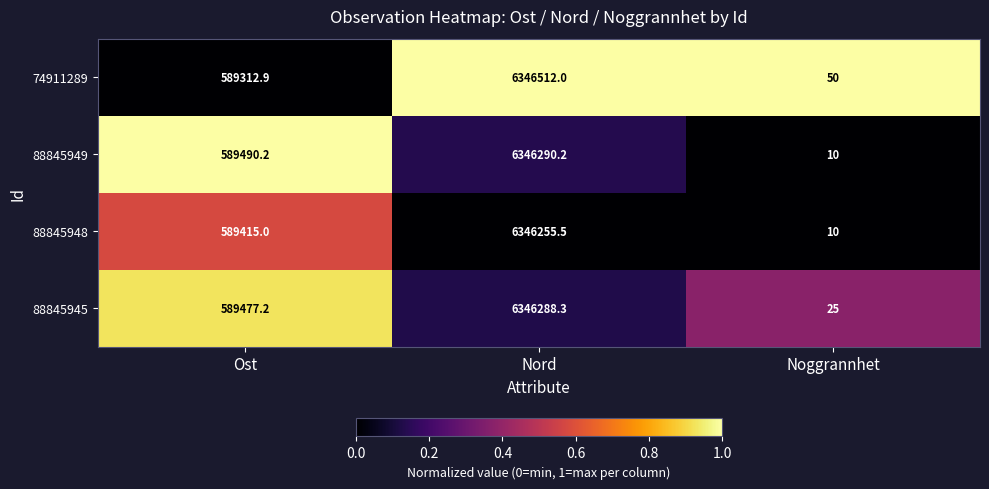

What is the spread (max minus min) of values at Nord?

256.5